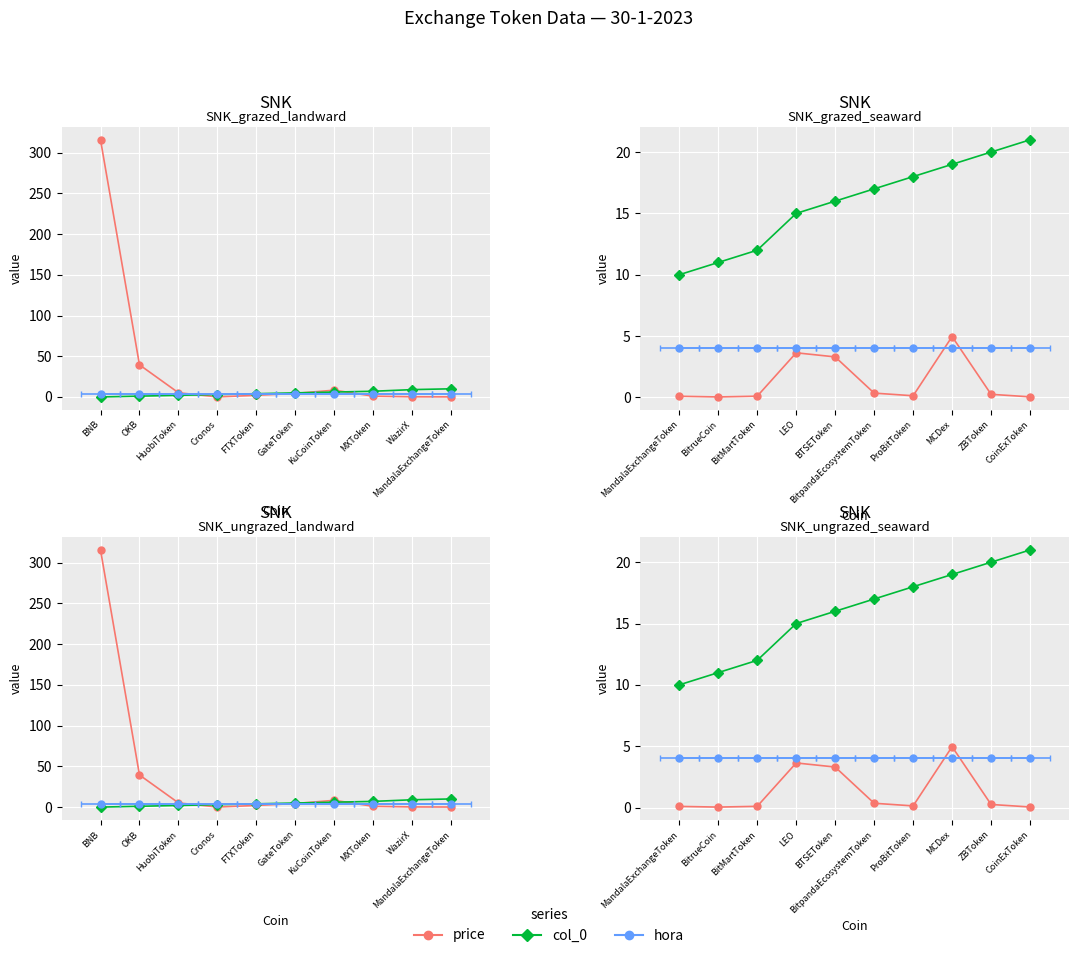

What is the difference between the maximum and minimum values in the price series?

4.9